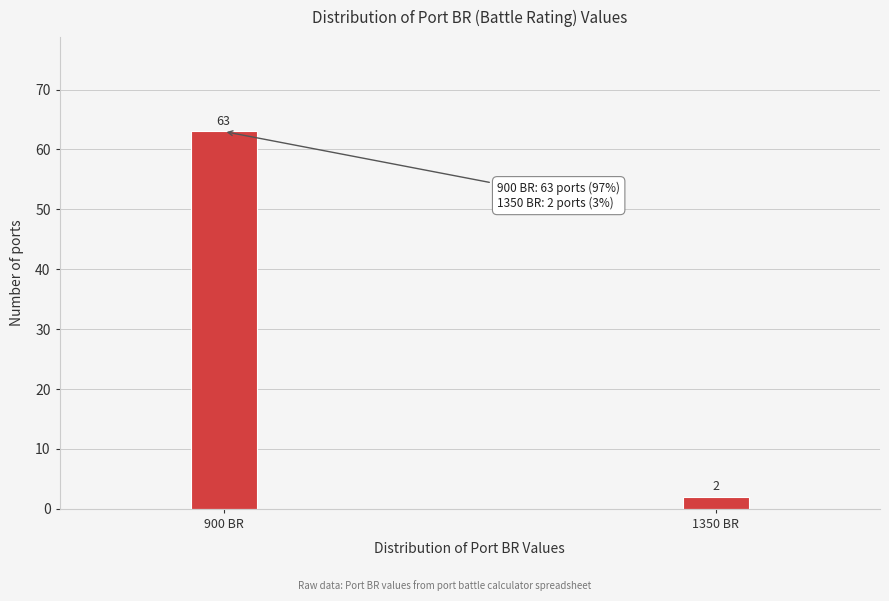

Reading left to right, transcribe all the data shown in this chart.

63	2